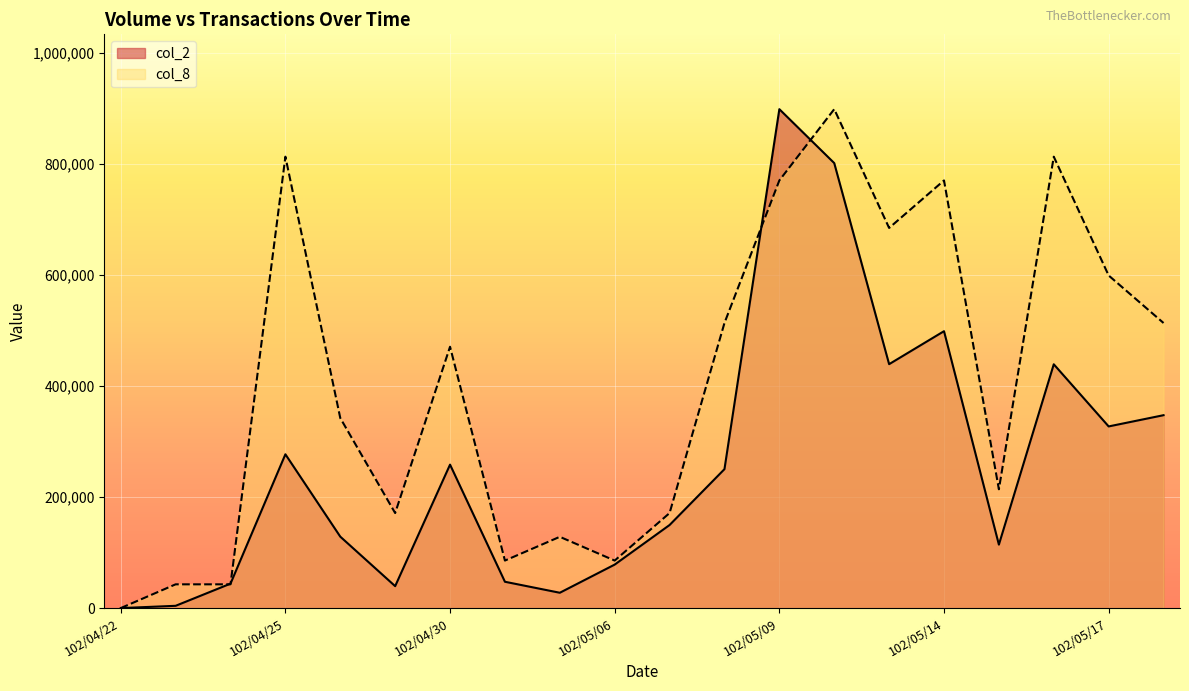

What is the label of the 4th point from the right?

102/05/15